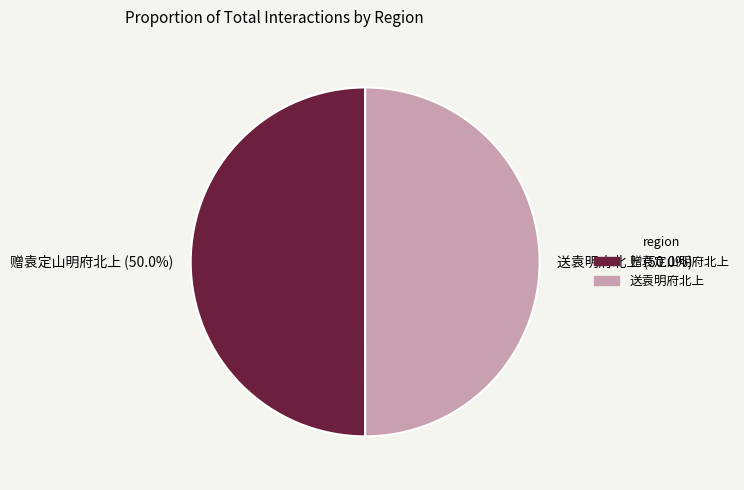

What is the ratio of the value at 送袁明府北上 to the value at 赠袁定山明府北上?

1.0